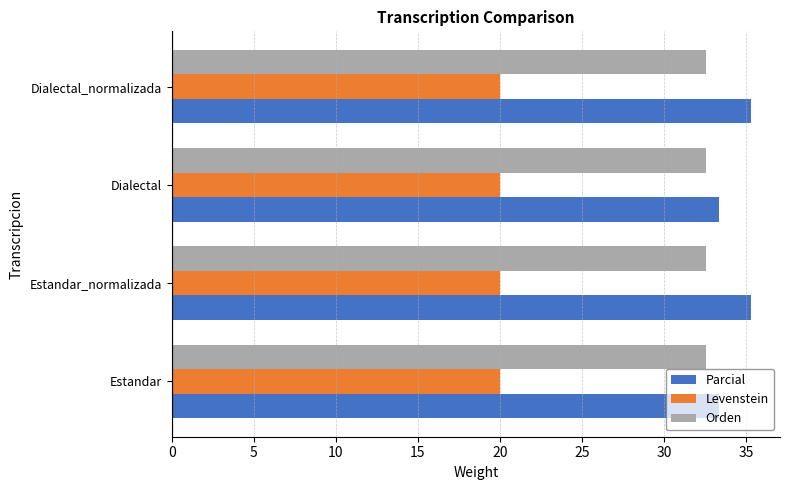

List the series in order of their peak value, lowest first.

Levenstein, Orden, Parcial